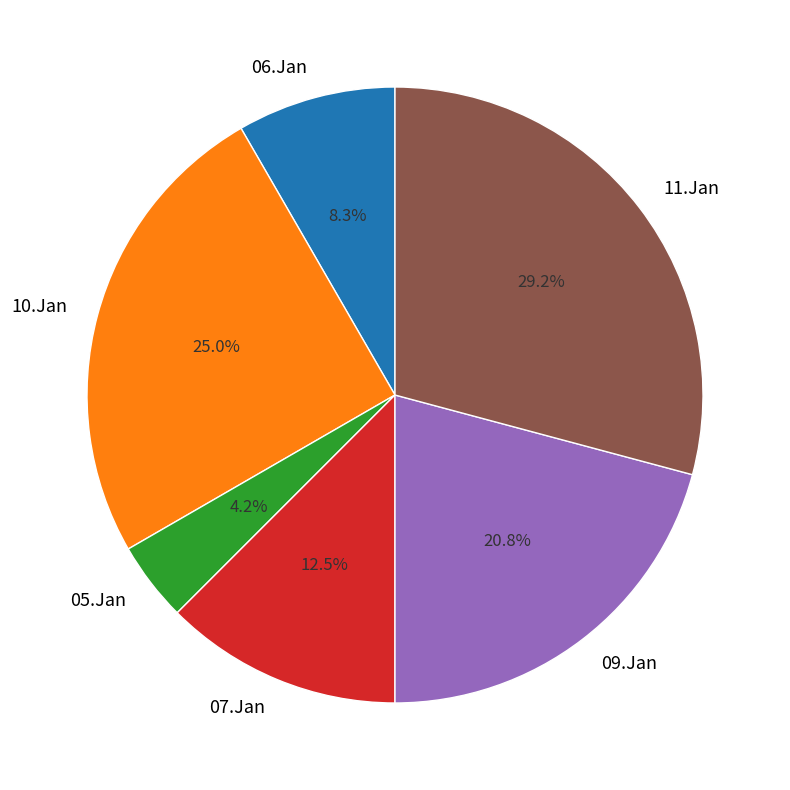

Which has a higher value, 06.Jan or 05.Jan?

06.Jan